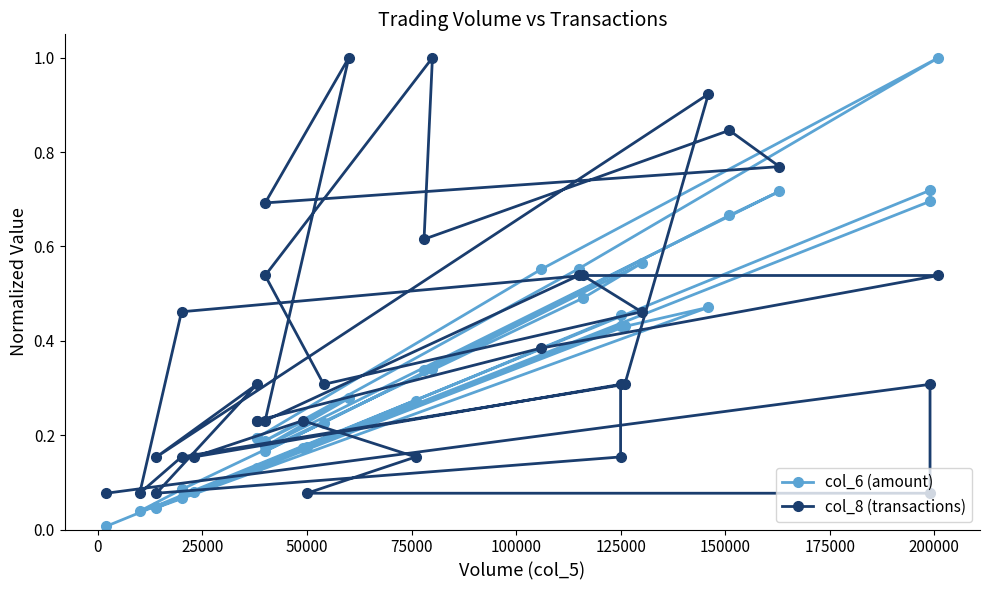

What value does the col_6 (amount) series have at 200000?

0.7